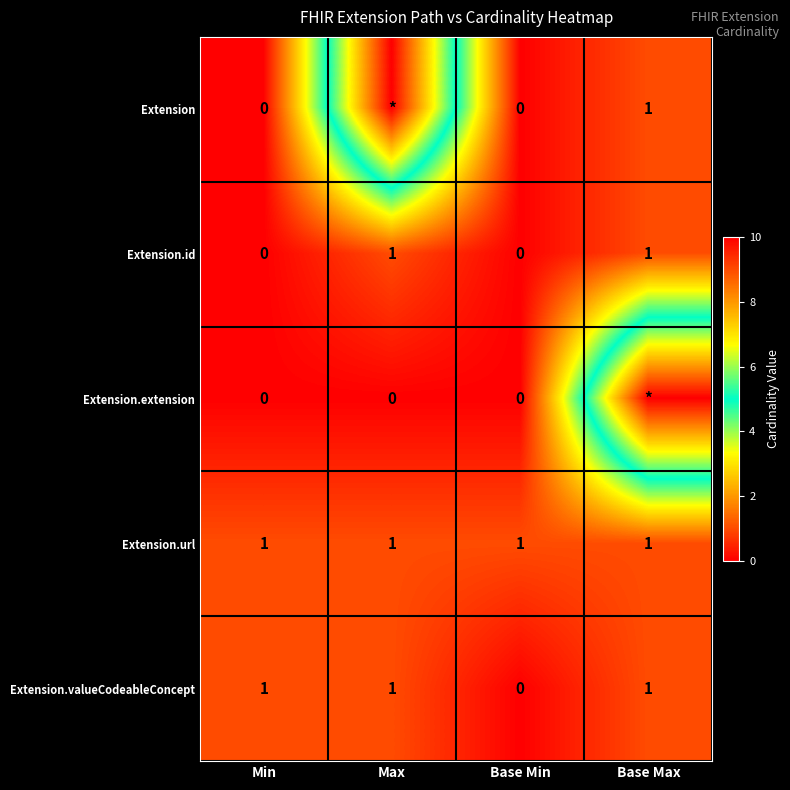

Count the number of categories in the chart.

4